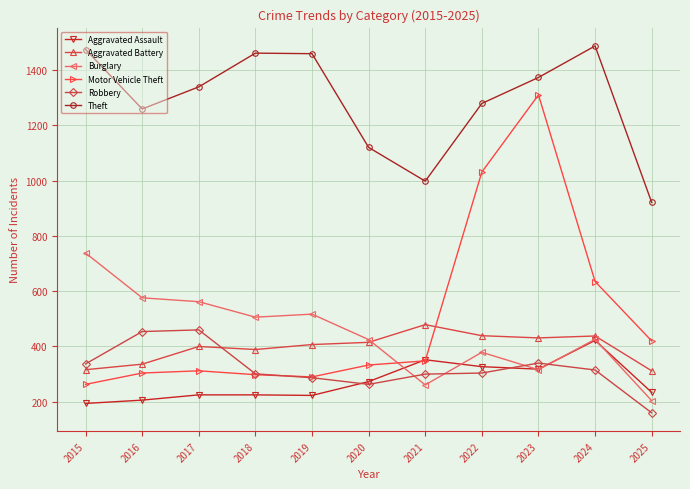

Between 2015 and 2024, which series saw the biggest shift?

Motor Vehicle Theft